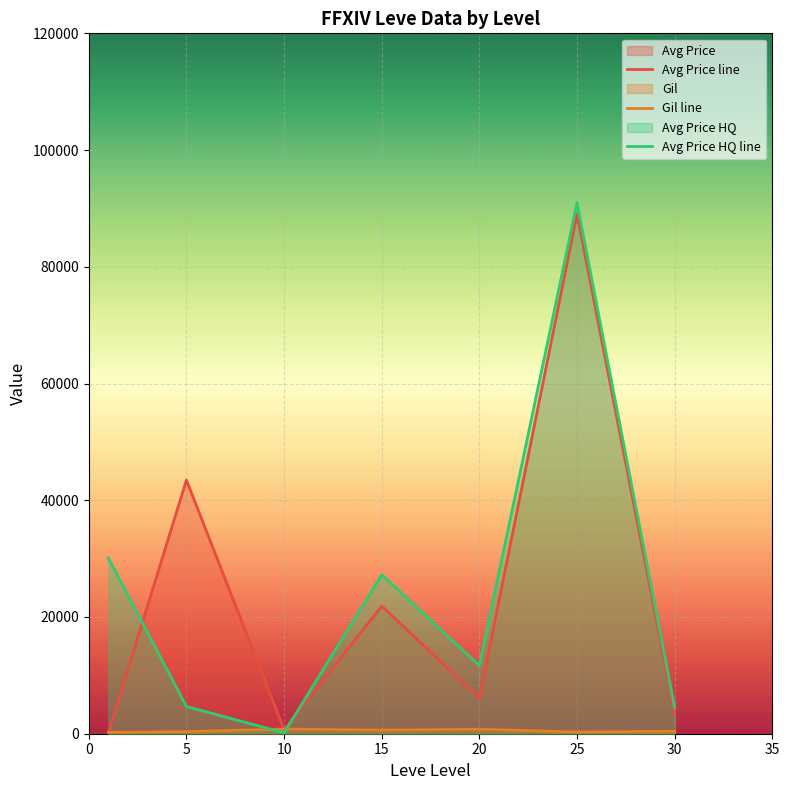

What is the difference between the second highest and second lowest values in the Avg Price HQ line series?

25604.1